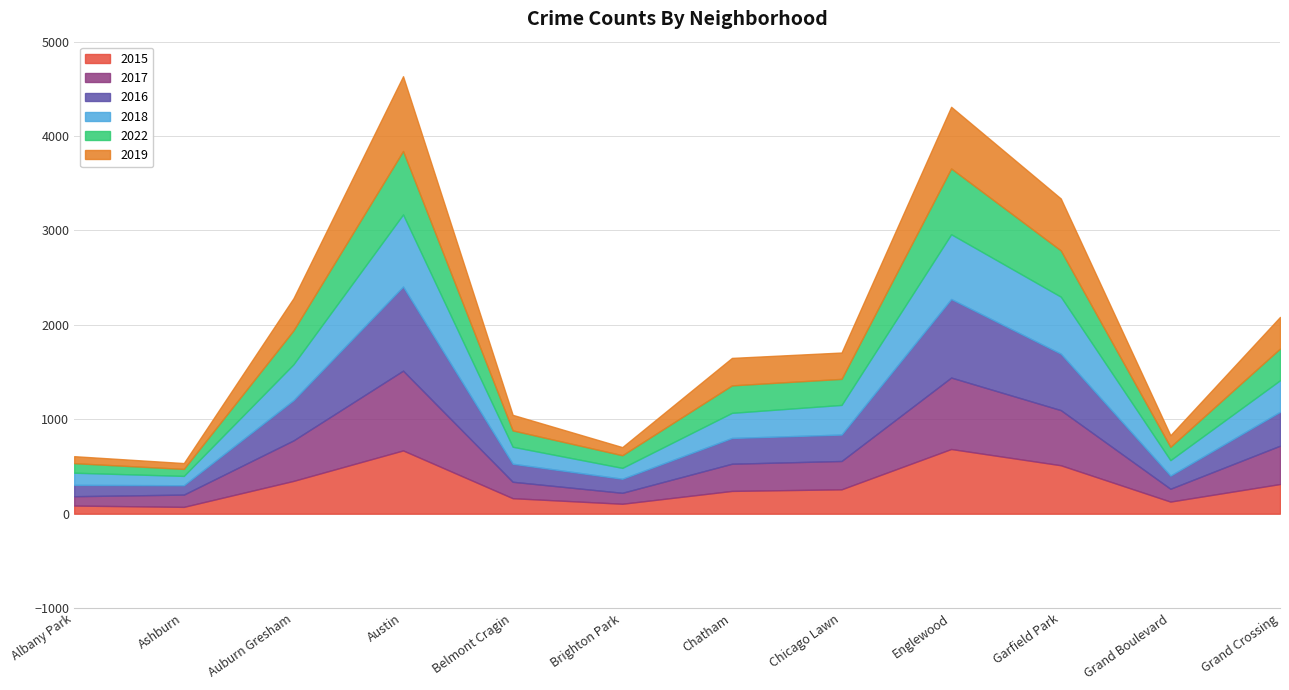

What is the sum of the 2018 values at Austin and Englewood?

1450